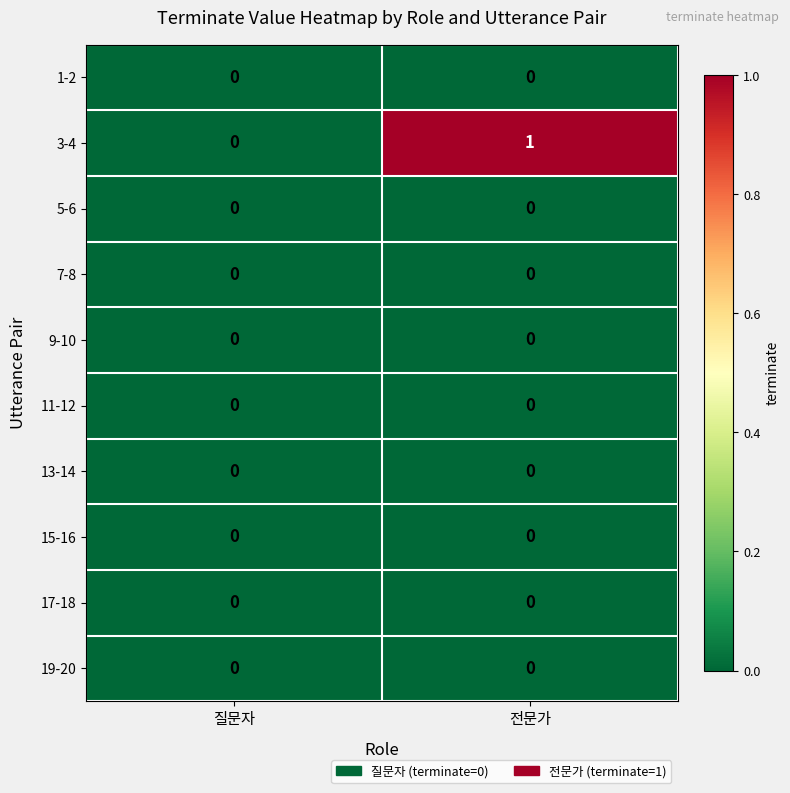

The 17-18 series shows 0 at 질문자. True or false?

True